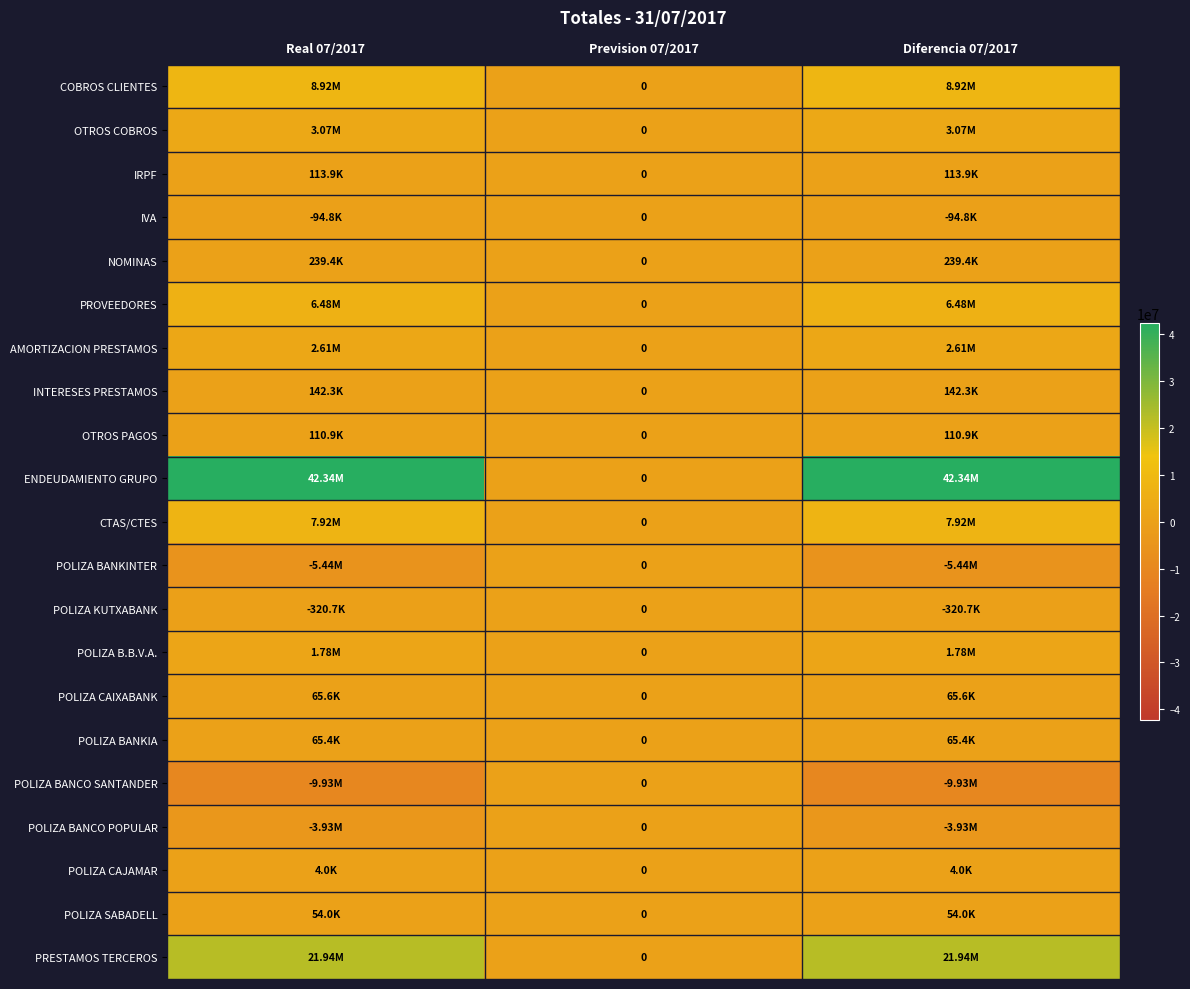

What is the difference between the highest and lowest values at Diferencia 07/2017?

52273842.1